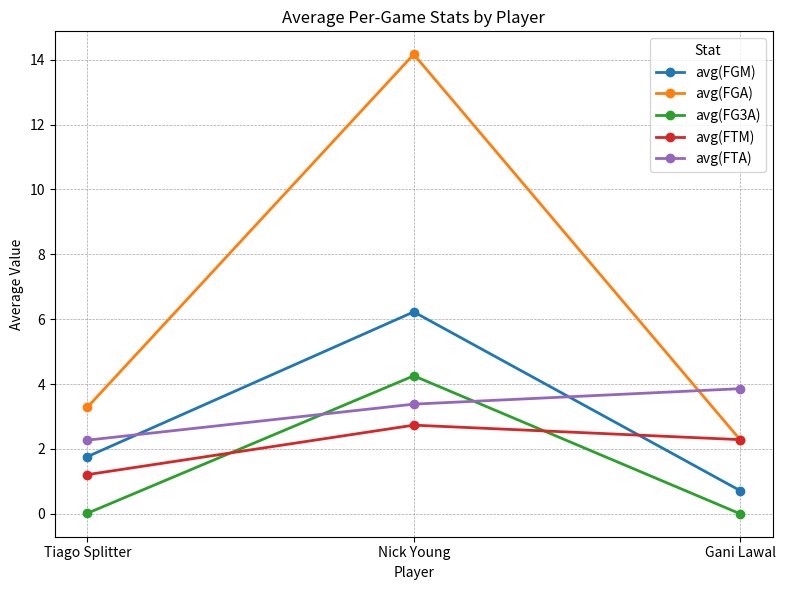

Is it true that avg(FGA) equals 3.3 at Tiago Splitter?

True